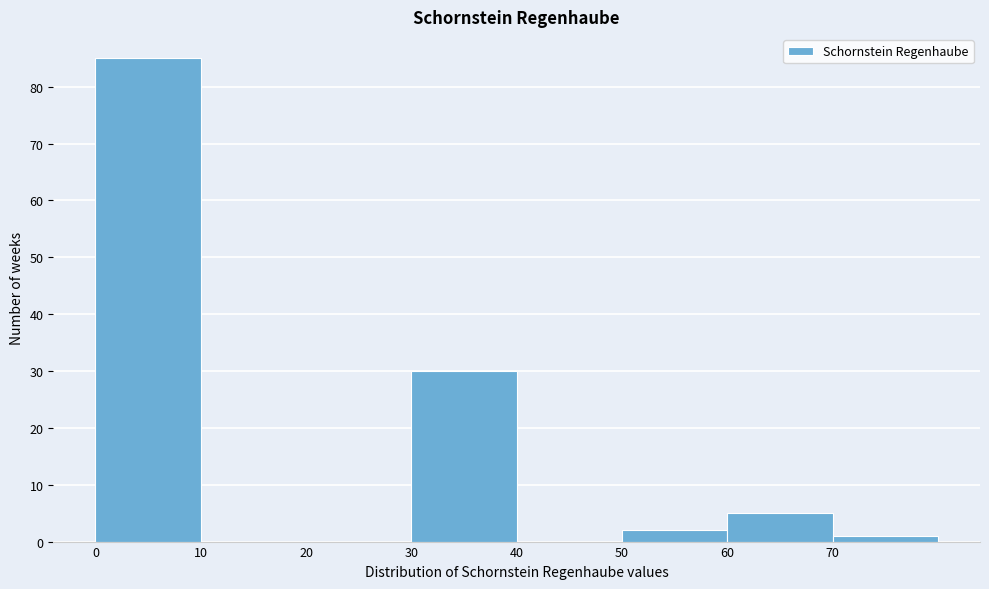

Reading left to right, transcribe this chart: for each bar, give the range it covers on the x-axis and its height. The values are not printed on the chart, so give them approximately, as read against the axis.

0 to 10: 85
10 to 20: 0
20 to 30: 0
30 to 40: 30
40 to 50: 0
50 to 60: 2
60 to 70: 5
70 to 80: 1